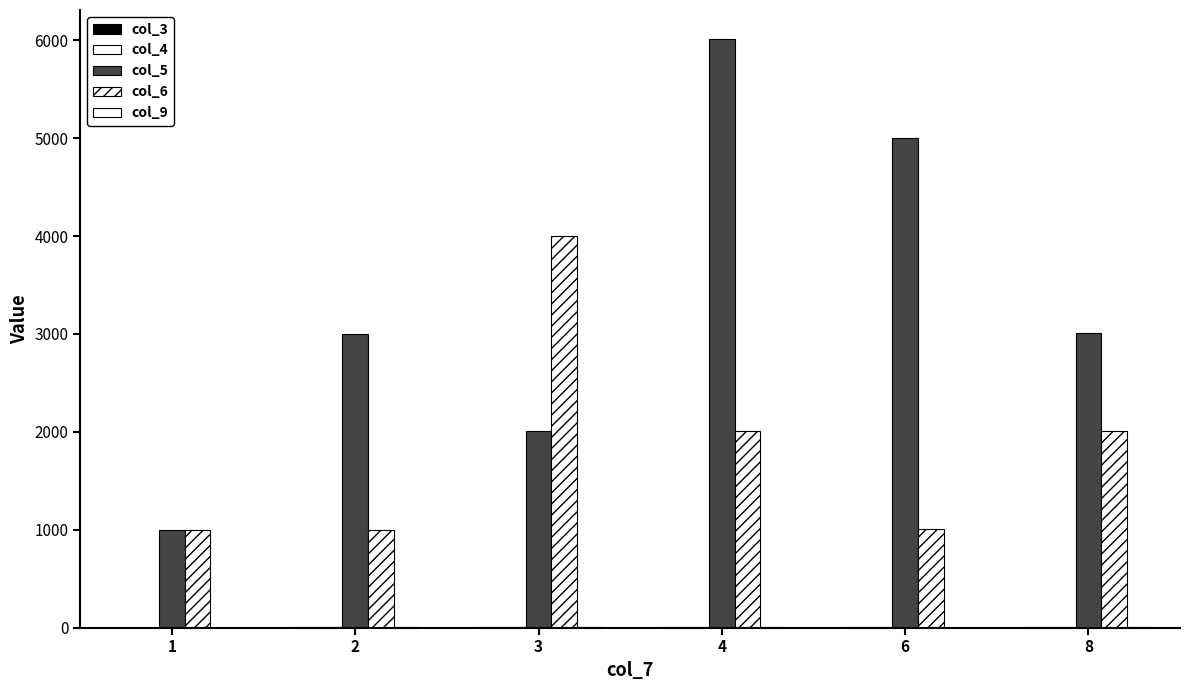

Reading right to left, what are all the values shown in this chart?

col_3: 8=3	6=5	4=6	3=2	2=3	1=1
col_4: 8=6	6=2	4=8	3=5	2=4	1=1
col_5: 8=3006	6=5002	4=6008	3=2005	2=3004	1=1001
col_6: 8=2006	6=1004	4=2007	3=4005	2=1001	1=1001
col_9: 8=2	6=1	4=3	3=2	2=4	1=1